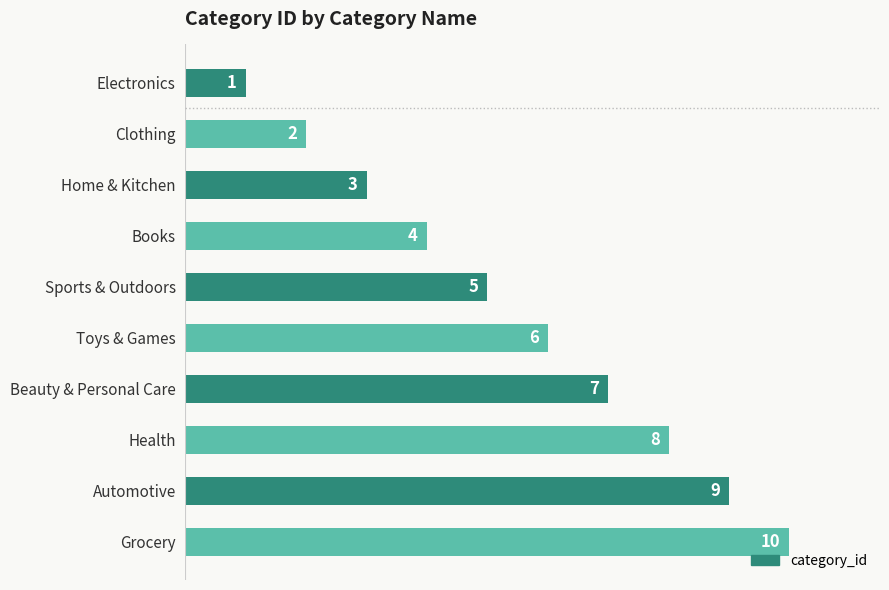

How many distinct data groups are displayed?

1